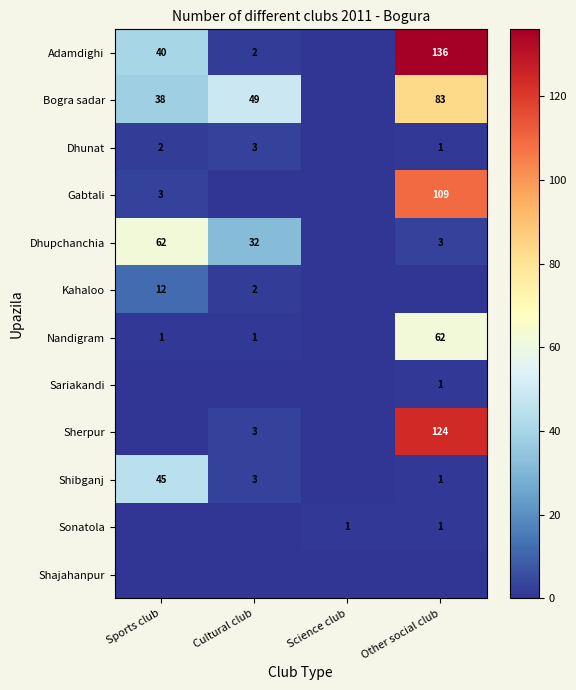

The Gabtali series shows 0 at Science club. True or false?

True